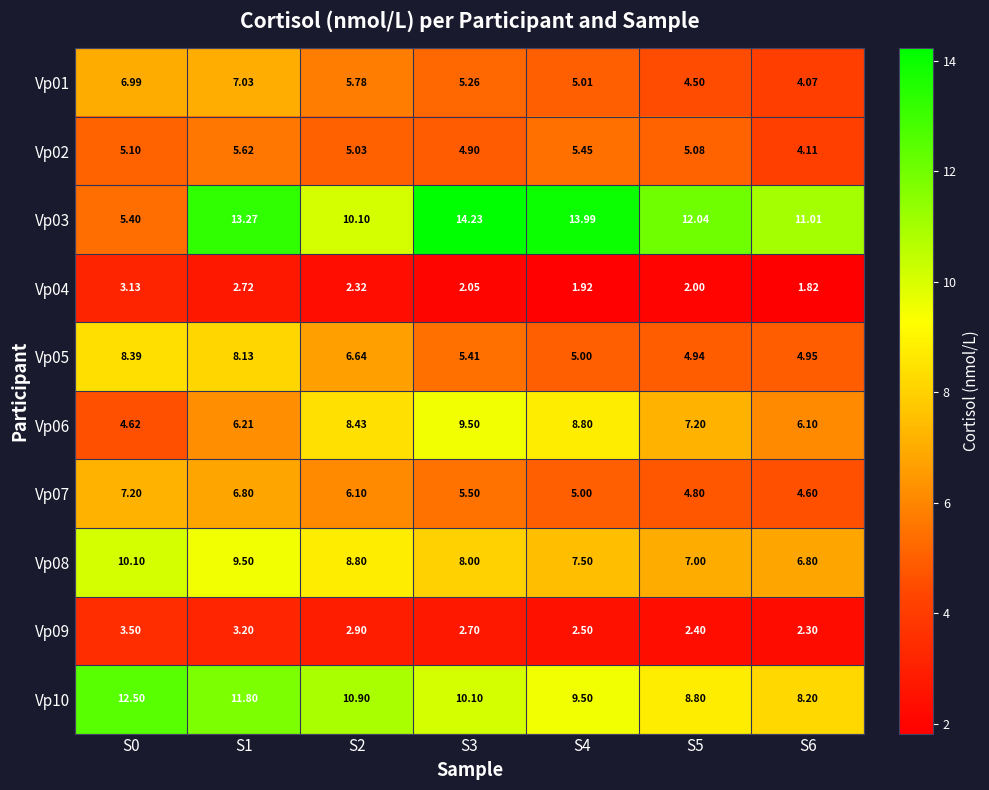

Is the value of Vp04 at S5 greater than the value of Vp06 at S2?

No